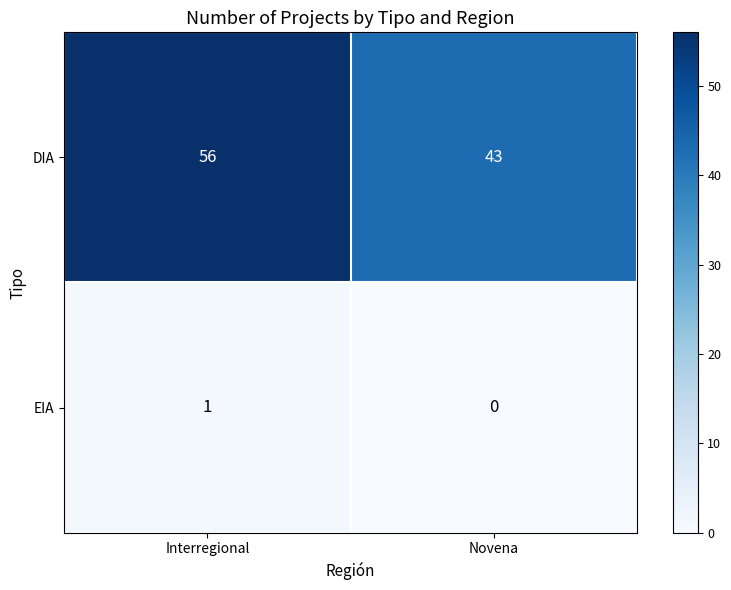

Reading right to left, what are all the values shown in this chart?

DIA: Novena=43	Interregional=56
EIA: Novena=0	Interregional=1